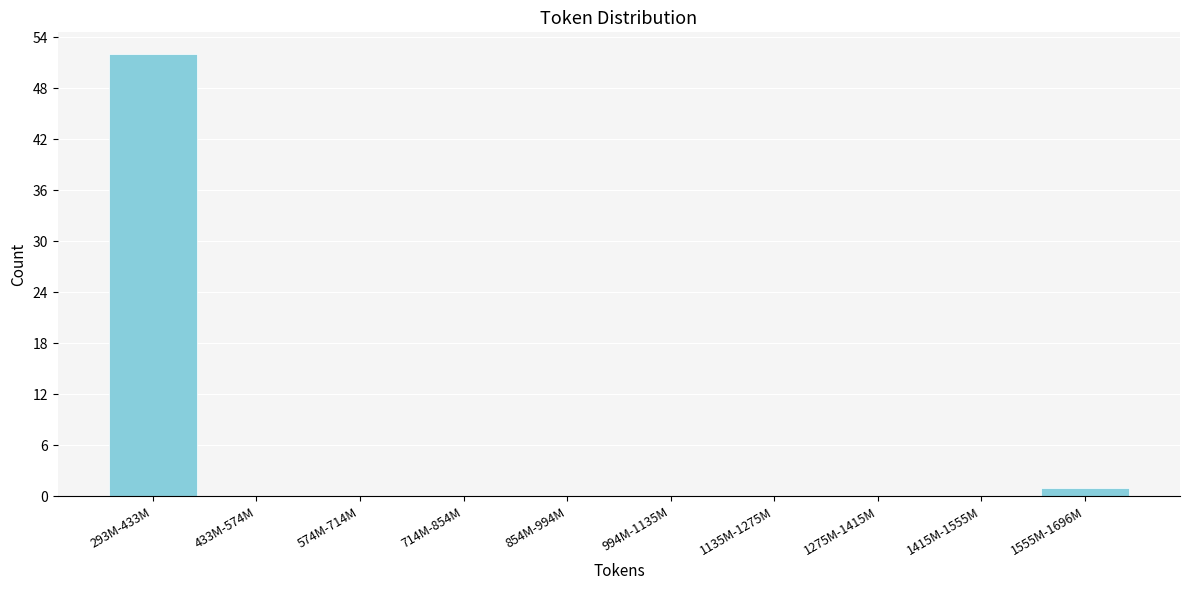

Reading right to left, list all the values displayed in this chart.

1555M-1696M=1	1415M-1555M=0	1275M-1415M=0	1135M-1275M=0	994M-1135M=0	854M-994M=0	714M-854M=0	574M-714M=0	433M-574M=0	293M-433M=52